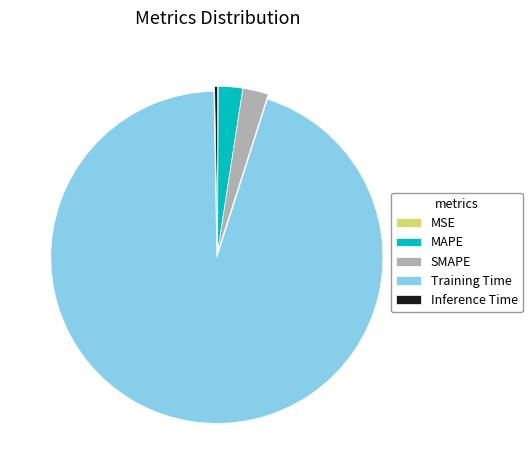

Do MAPE and Inference Time together represent more than half of the pie?

No